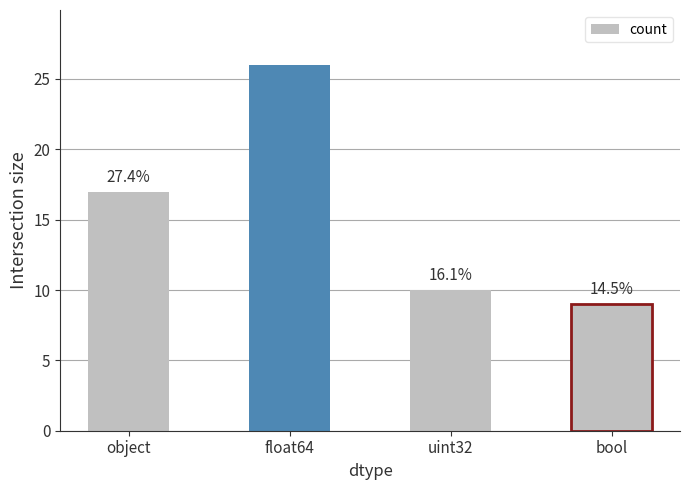

Is it true that the value at bool is 9?

True